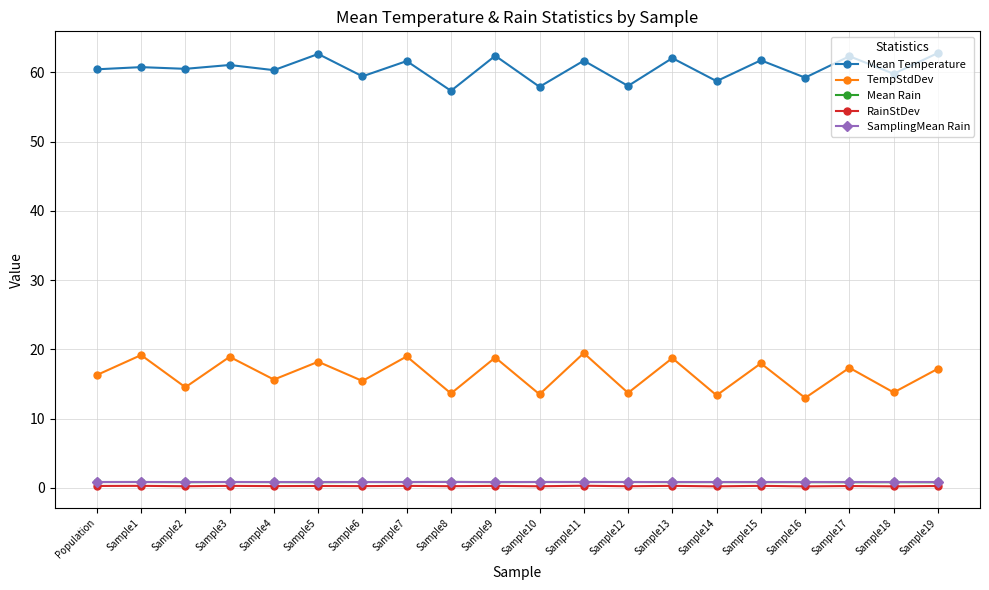

What is the label of the 13th point from the left?

Sample12